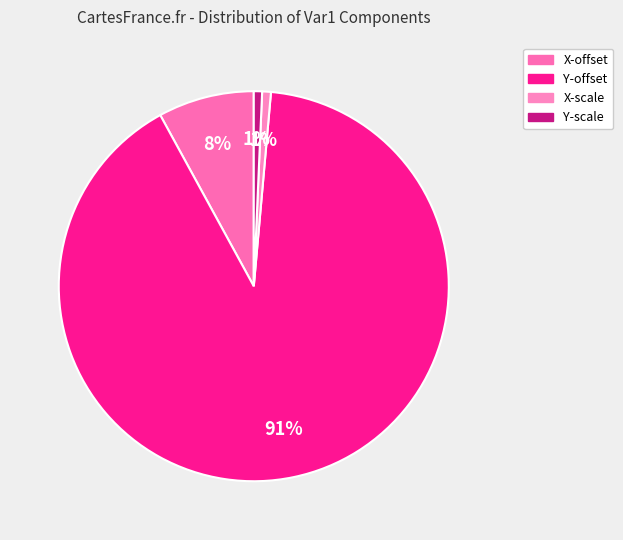

To the nearest percent, what portion does X-scale represent?

1%